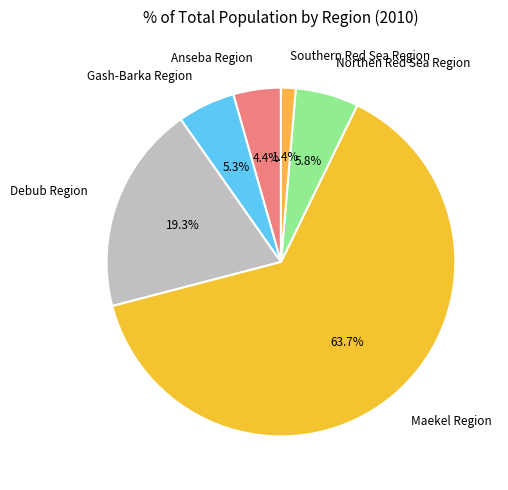

Which has a higher value, Maekel Region or Southern Red Sea Region?

Maekel Region